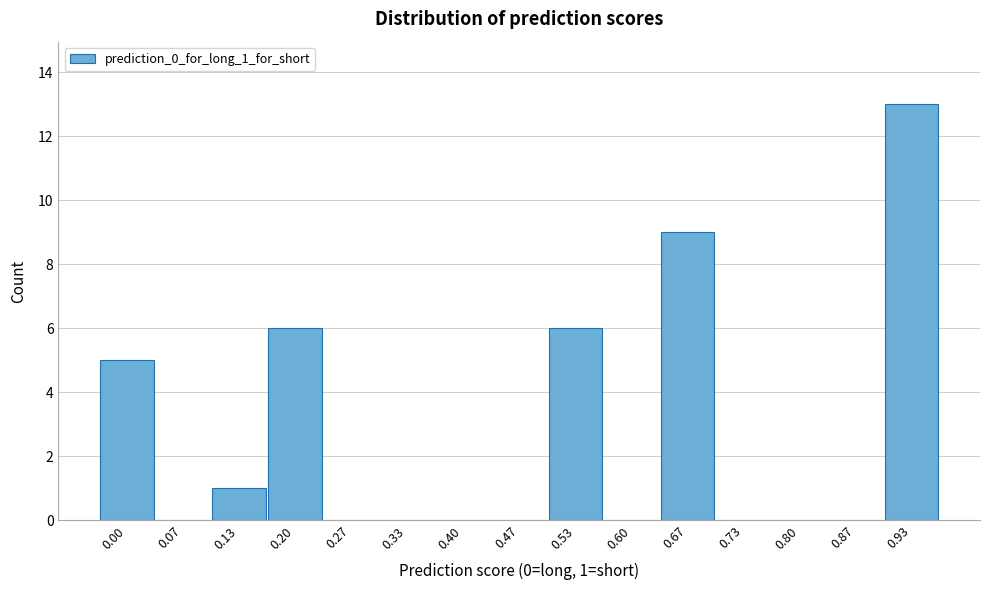

Reading left to right, transcribe all the data shown in this chart.

0.00=5	0.07=0	0.13=1	0.20=6	0.27=0	0.33=0	0.40=0	0.47=0	0.53=6	0.60=0	0.67=9	0.73=0	0.80=0	0.87=0	0.93=13